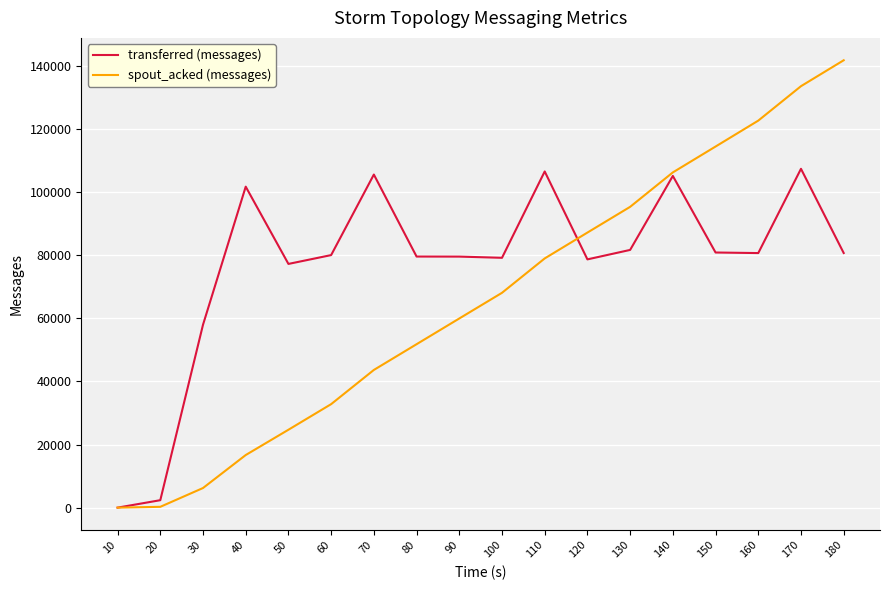

At how many categories does at least one series exceed 93843?

9